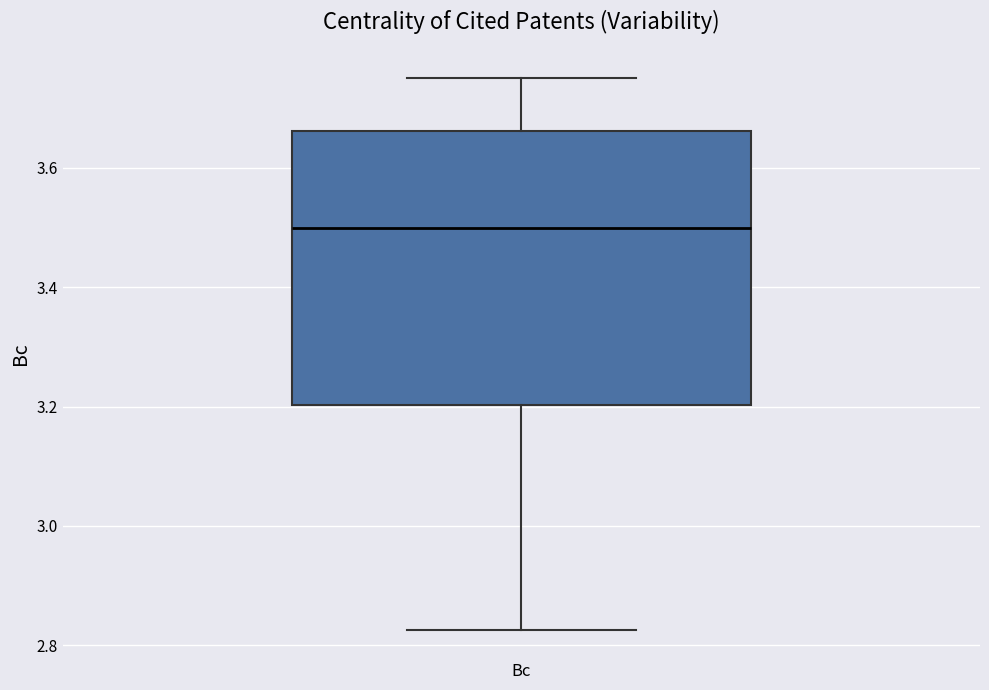

Where does the median line of the box for Bc sit on the y-axis? The values are not printed on the chart, so give them approximately, as read against the axis.

3.50